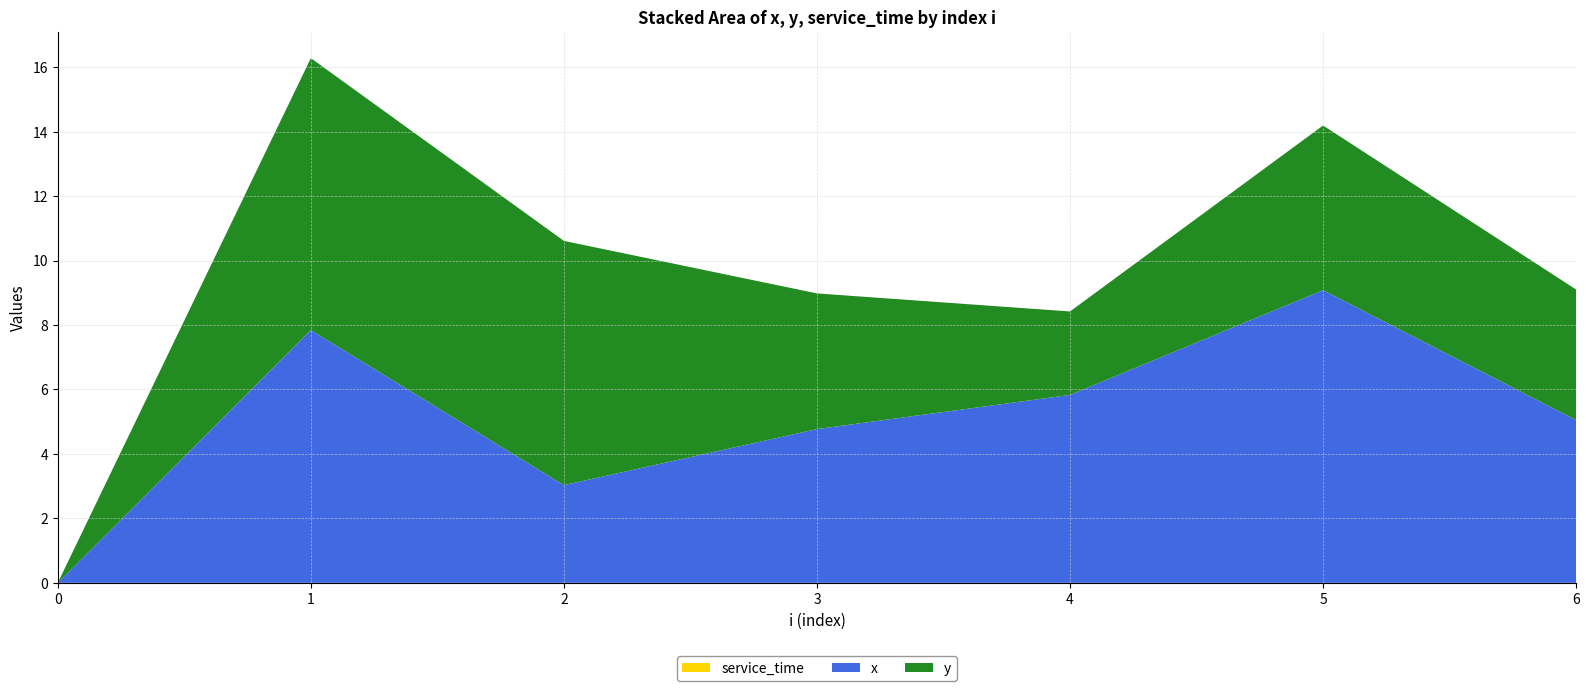

Reading left to right, what are all the values shown in this chart?

x: 0.0	7.8	3.0	4.8	5.8	9.1	5.0
y: 0.0	8.4	7.6	4.2	2.6	5.1	4.0
service_time: 0.0	0.0	0.0	0.0	0.0	0.0	0.0